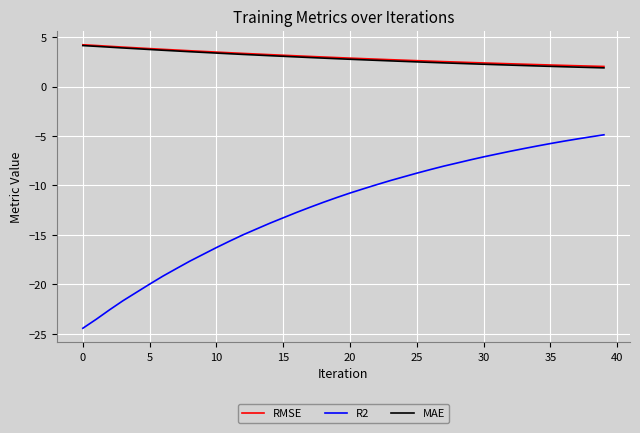

Which series has the widest spread of values?

R2